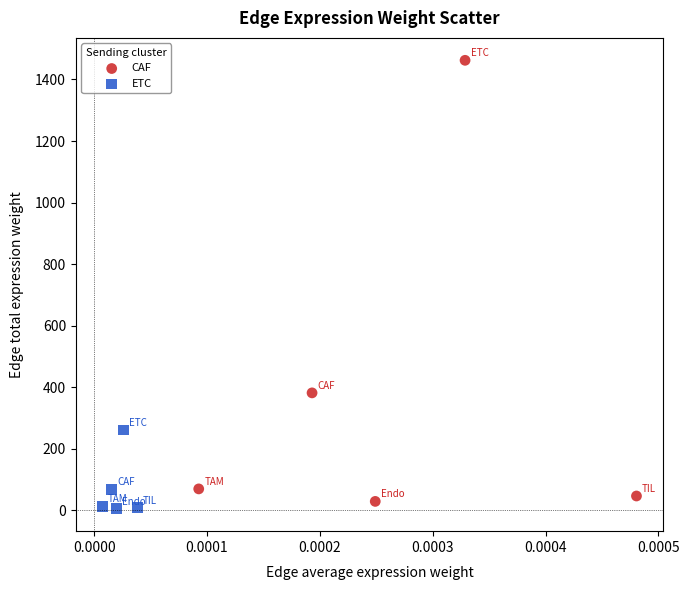

What are all the series names shown in the legend?

CAF, ETC